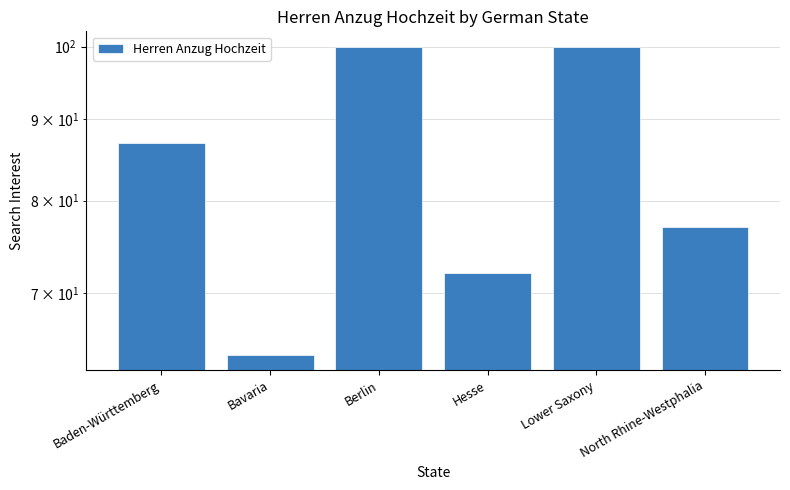

What value does the data have at Baden-Württemberg, to the nearest 10?

90